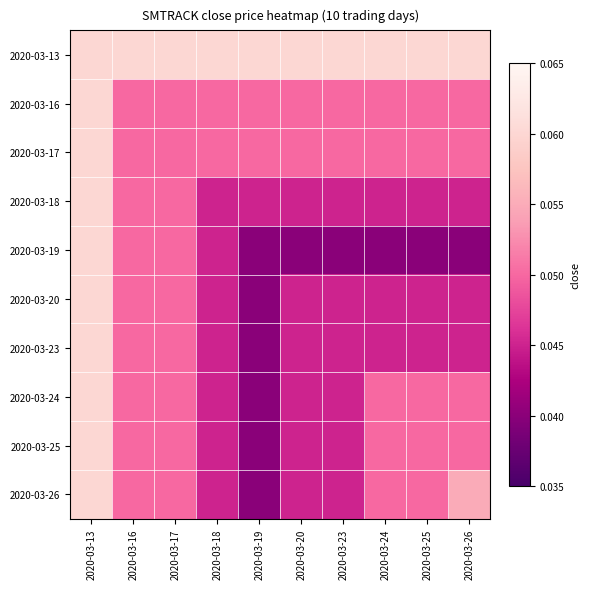

Reading left to right, list all the values displayed in this chart.

2020-03-13: 2020-03-13=0.1	2020-03-16=0.1	2020-03-17=0.1	2020-03-18=0.1	2020-03-19=0.1	2020-03-20=0.1	2020-03-23=0.1	2020-03-24=0.1	2020-03-25=0.1	2020-03-26=0.1
2020-03-16: 2020-03-13=0.1	2020-03-16=0.1	2020-03-17=0.1	2020-03-18=0.1	2020-03-19=0.1	2020-03-20=0.1	2020-03-23=0.1	2020-03-24=0.1	2020-03-25=0.1	2020-03-26=0.1
2020-03-17: 2020-03-13=0.1	2020-03-16=0.1	2020-03-17=0.1	2020-03-18=0.1	2020-03-19=0.1	2020-03-20=0.1	2020-03-23=0.1	2020-03-24=0.1	2020-03-25=0.1	2020-03-26=0.1
2020-03-18: 2020-03-13=0.1	2020-03-16=0.1	2020-03-17=0.1	2020-03-18=0.0	2020-03-19=0.0	2020-03-20=0.0	2020-03-23=0.0	2020-03-24=0.0	2020-03-25=0.0	2020-03-26=0.0
2020-03-19: 2020-03-13=0.1	2020-03-16=0.1	2020-03-17=0.1	2020-03-18=0.0	2020-03-19=0.0	2020-03-20=0.0	2020-03-23=0.0	2020-03-24=0.0	2020-03-25=0.0	2020-03-26=0.0
2020-03-20: 2020-03-13=0.1	2020-03-16=0.1	2020-03-17=0.1	2020-03-18=0.0	2020-03-19=0.0	2020-03-20=0.0	2020-03-23=0.0	2020-03-24=0.0	2020-03-25=0.0	2020-03-26=0.0
2020-03-23: 2020-03-13=0.1	2020-03-16=0.1	2020-03-17=0.1	2020-03-18=0.0	2020-03-19=0.0	2020-03-20=0.0	2020-03-23=0.0	2020-03-24=0.0	2020-03-25=0.0	2020-03-26=0.0
2020-03-24: 2020-03-13=0.1	2020-03-16=0.1	2020-03-17=0.1	2020-03-18=0.0	2020-03-19=0.0	2020-03-20=0.0	2020-03-23=0.0	2020-03-24=0.1	2020-03-25=0.1	2020-03-26=0.1
2020-03-25: 2020-03-13=0.1	2020-03-16=0.1	2020-03-17=0.1	2020-03-18=0.0	2020-03-19=0.0	2020-03-20=0.0	2020-03-23=0.0	2020-03-24=0.1	2020-03-25=0.1	2020-03-26=0.1
2020-03-26: 2020-03-13=0.1	2020-03-16=0.1	2020-03-17=0.1	2020-03-18=0.0	2020-03-19=0.0	2020-03-20=0.0	2020-03-23=0.0	2020-03-24=0.1	2020-03-25=0.1	2020-03-26=0.1